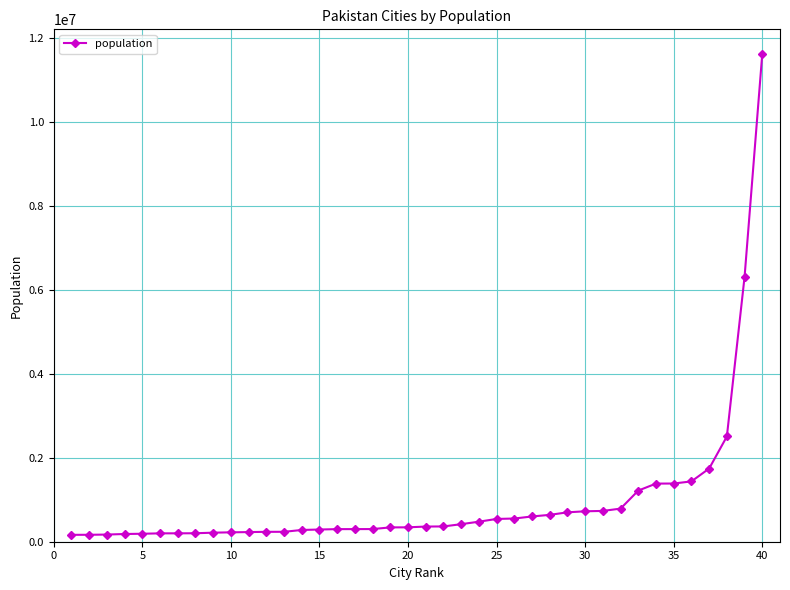

What is the value of the 31st point from the left?

733675